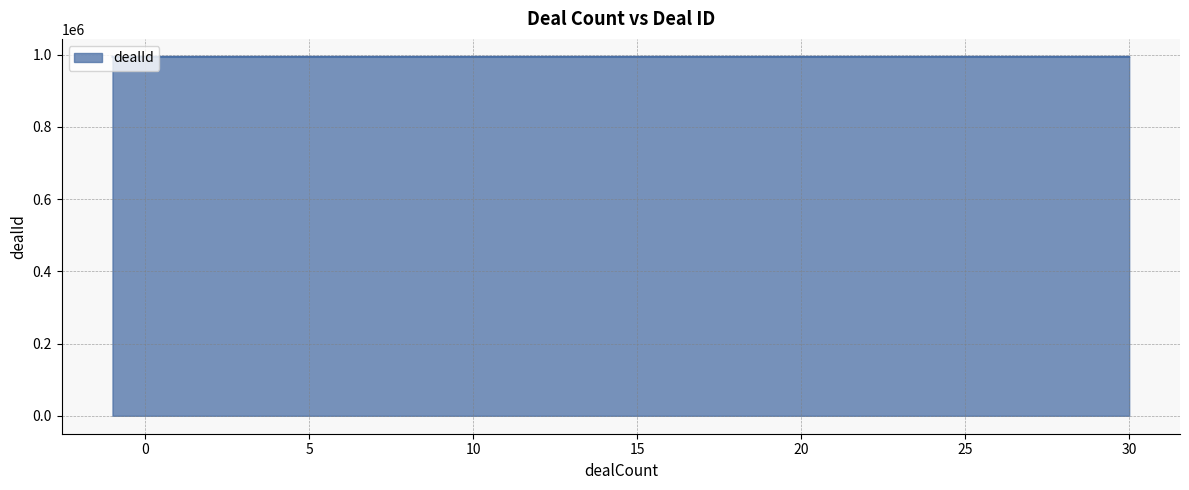

What is the sum of the values at 1 and -1?

1988277